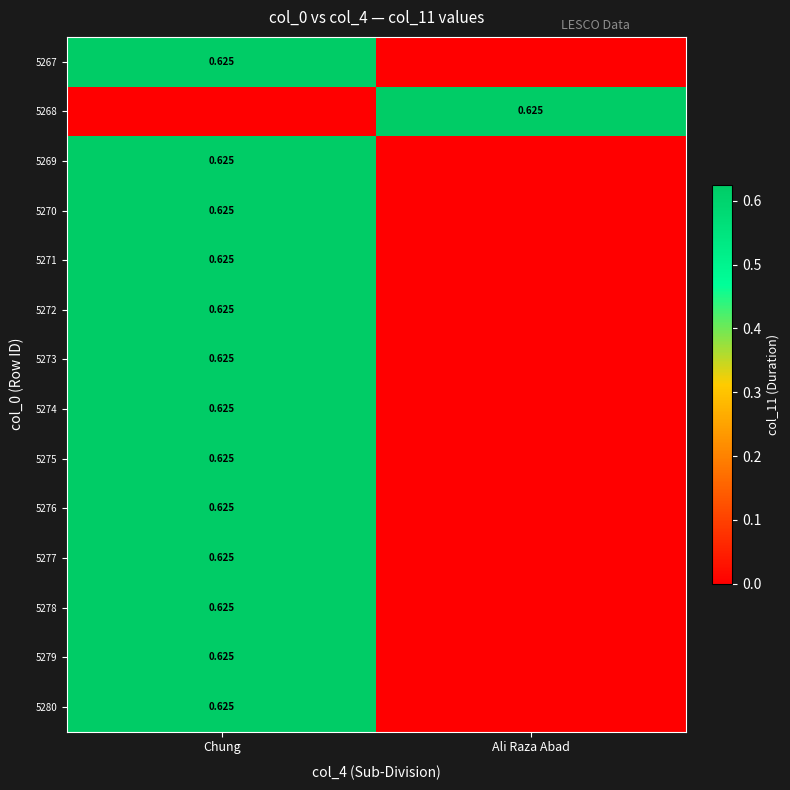

At which category does the chart reach its minimum across all series?

Ali Raza Abad